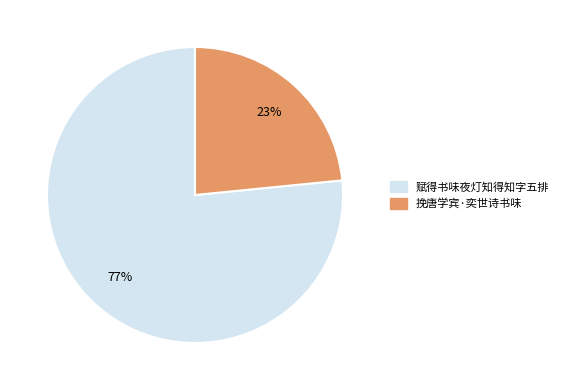

Count the number of slices in the pie.

2